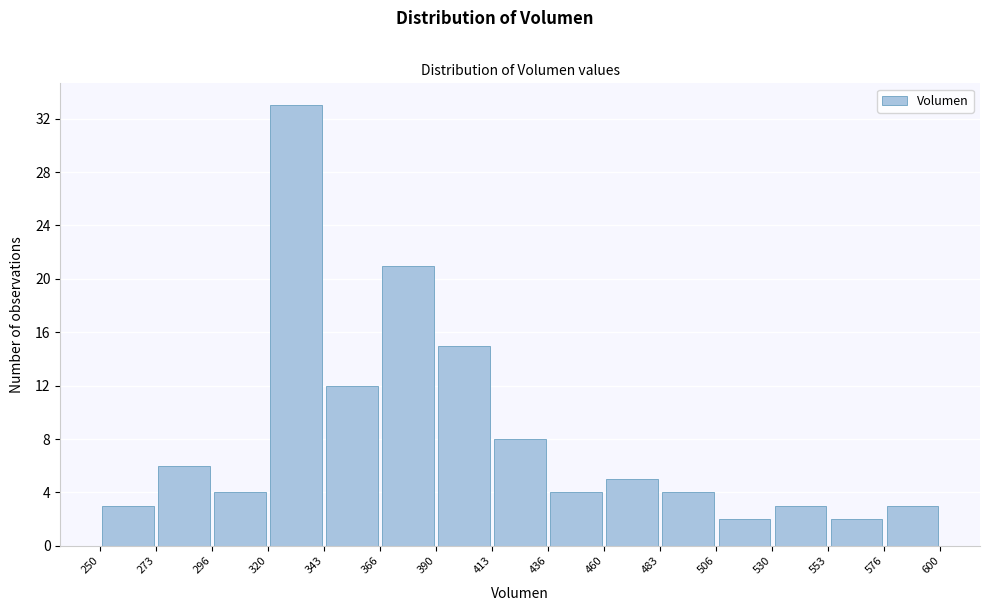

Reading left to right, transcribe this chart: for each bar, give the range it covers on the x-axis and its height. The values are not printed on the chart, so give them approximately, as read against the axis.

250 to 273: 3
273 to 296: 6
296 to 320: 4
320 to 343: 33
343 to 366: 12
366 to 390: 21
390 to 413: 15
413 to 436: 8
436 to 460: 4
460 to 483: 5
483 to 506: 4
506 to 530: 2
530 to 553: 3
553 to 576: 2
576 to 600: 3